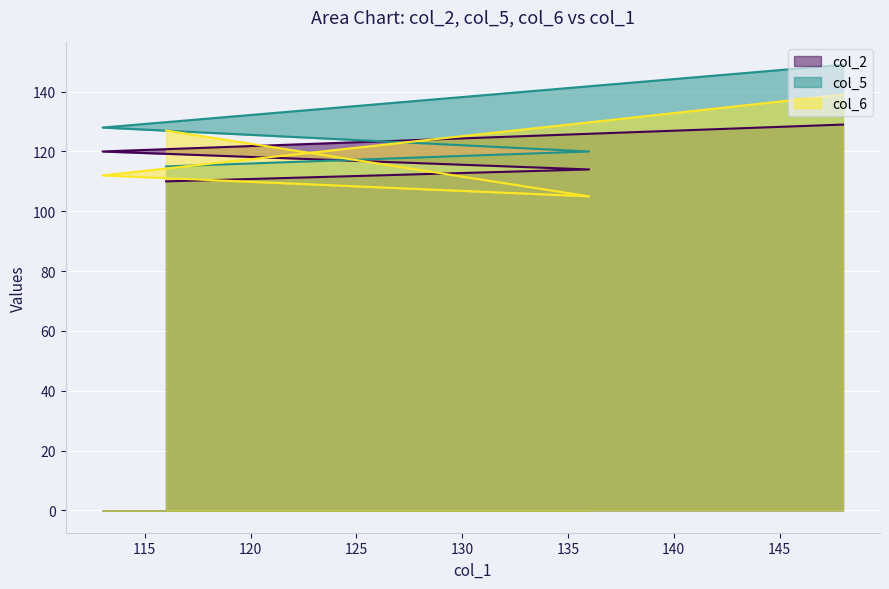

What is the maximum value for col_2?

129